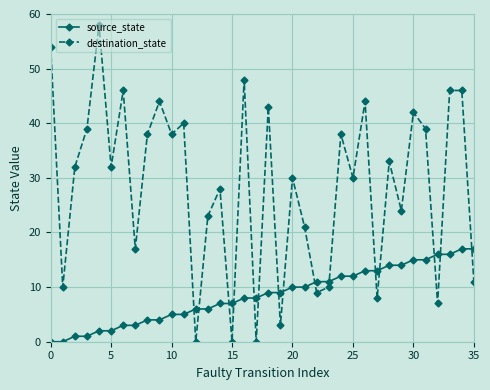

What is the sum of all destination_state values?

1031